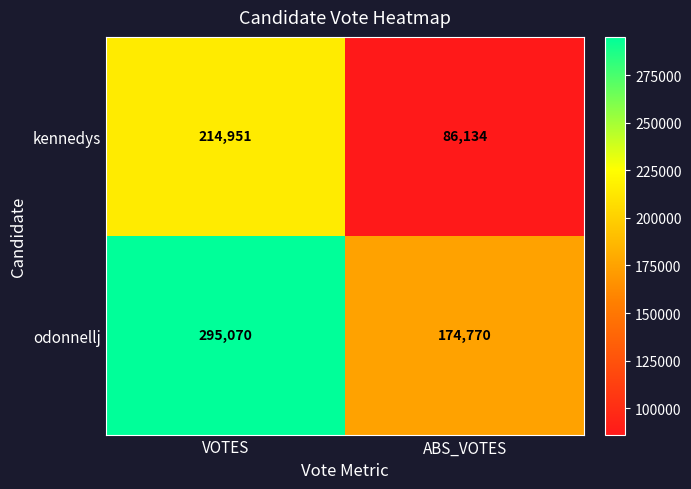

True or false: odonnellj has a value of 295070 at VOTES.

True